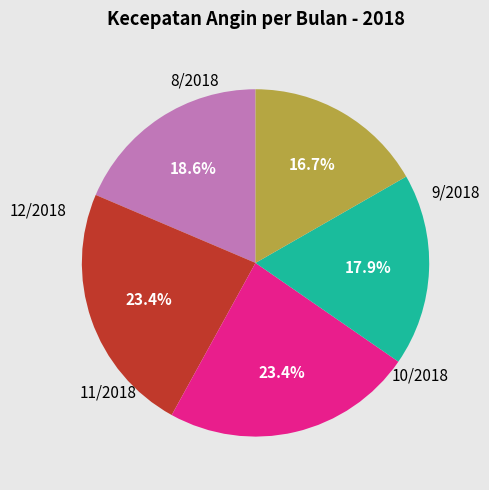

Does any single category account for the majority?

No